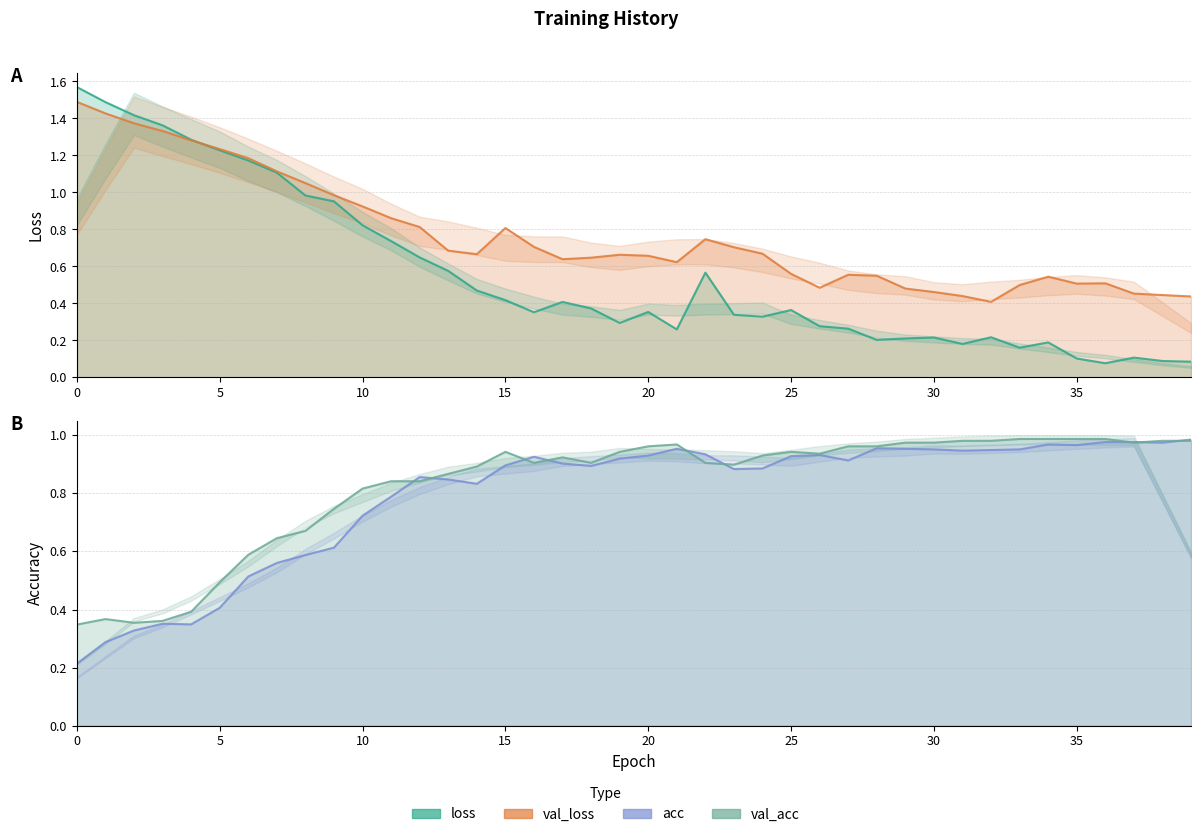

The value of val_loss at 26 is 0.5. True or false?

True